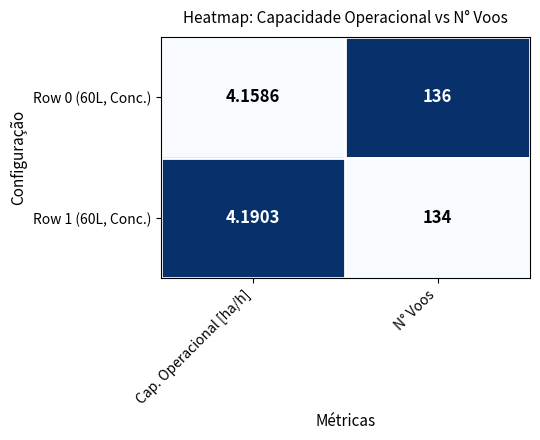

At which category is the sum across all series the highest?

N° Voos